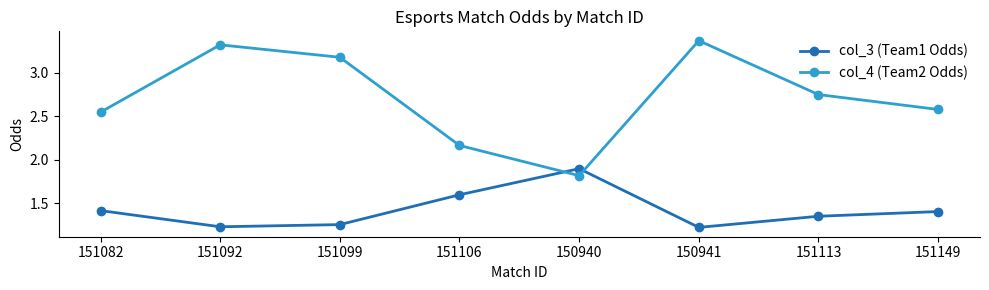

Which category has the lowest value in the col_4 (Team2 Odds) series?

150940